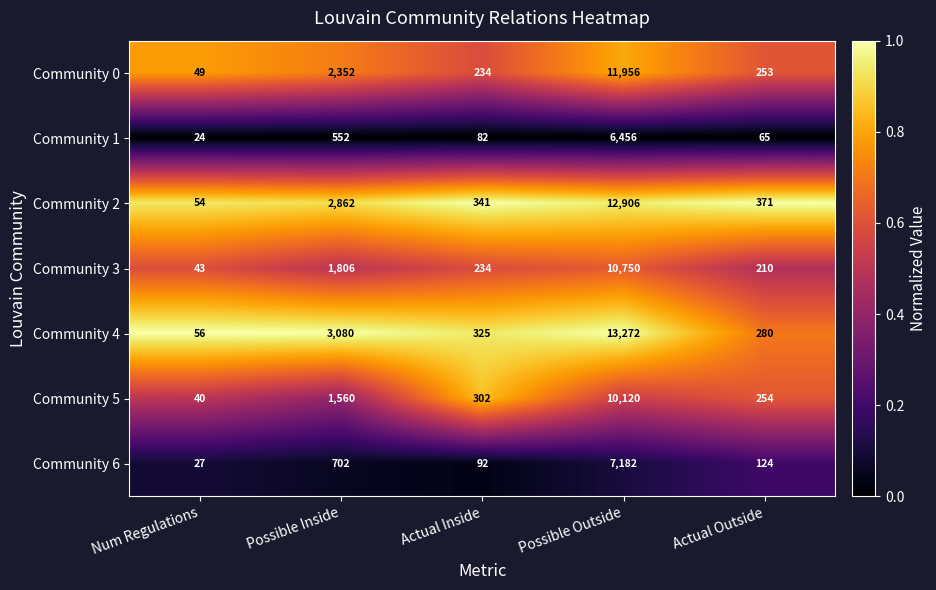

What is the difference between the highest and lowest values at Possible Inside?

2528